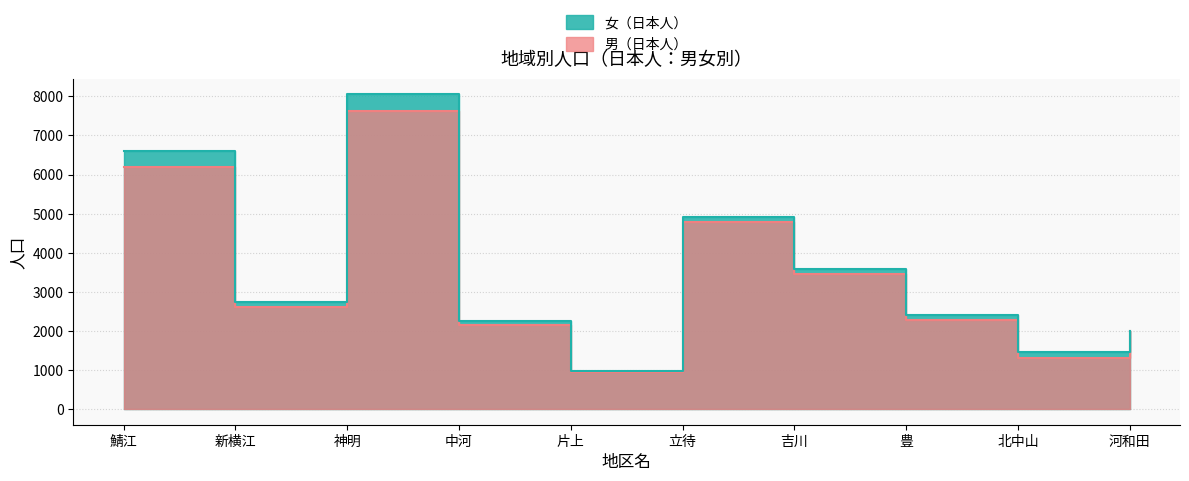

How many distinct data groups are displayed?

2